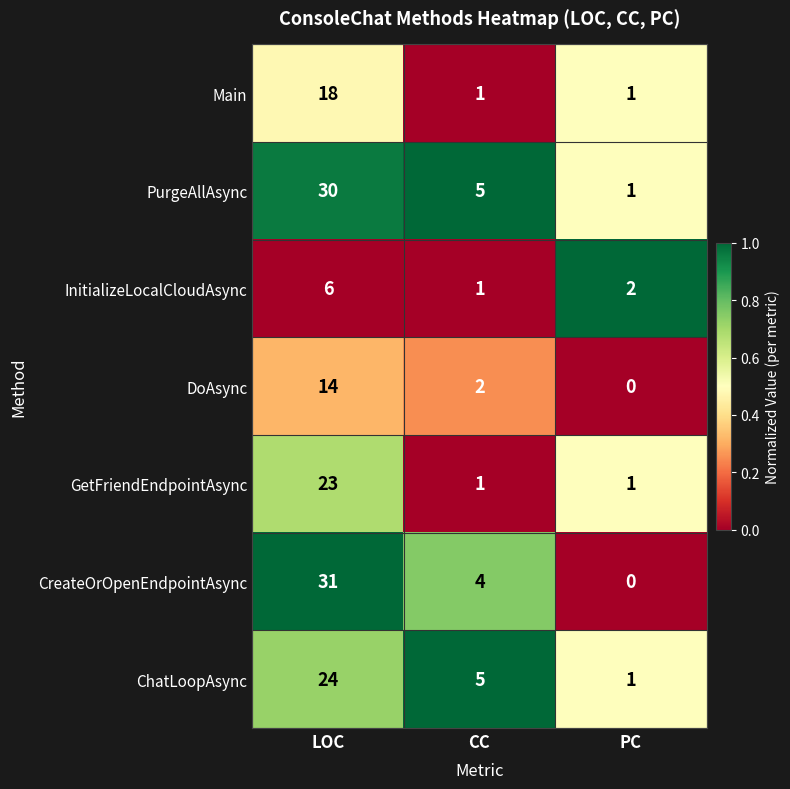

At which label does DoAsync first exceed 2?

LOC